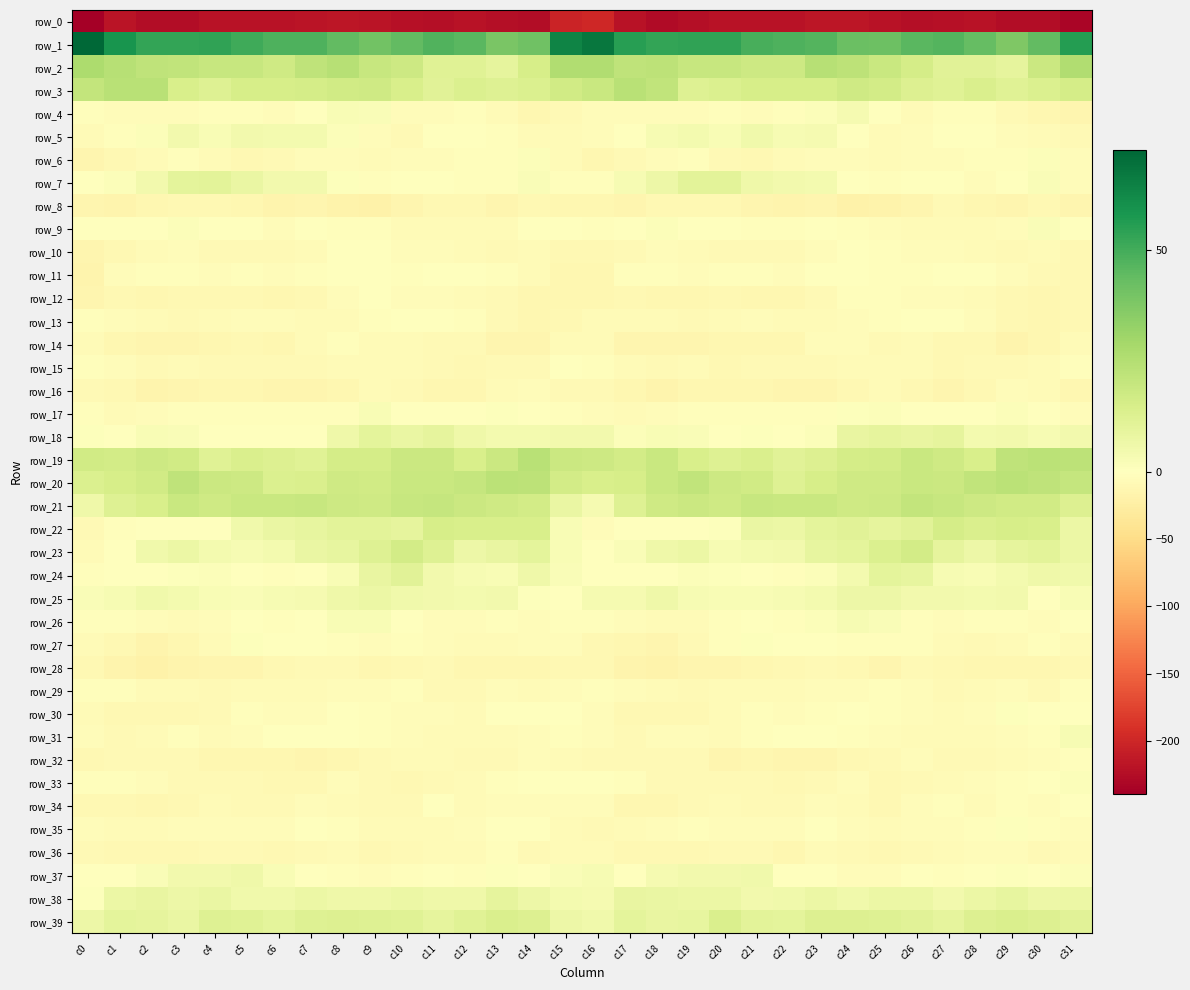

Reading left to right, what are all the values shown in this chart?

row_0: -239.3	-217.5	-226.1	-226.1	-220.2	-220.4	-220.0	-217.6	-215.2	-218.1	-222.5	-223.5	-220.1	-222.8	-225.9	-203.3	-199.7	-219.2	-227.6	-223.4	-220.2	-219.9	-220.2	-215.7	-216.2	-219.3	-223.7	-222.2	-220.3	-224.9	-225.1	-233.1
row_1: 72.6	59.0	52.8	53.1	53.9	50.8	47.7	48.0	43.9	40.8	44.2	47.1	45.5	39.0	40.9	63.9	67.6	55.2	53.0	53.4	53.5	49.0	47.9	46.8	42.1	41.5	45.9	46.9	43.4	37.6	44.2	55.8
row_2: 27.0	23.9	21.7	21.0	19.3	19.3	17.2	22.0	24.1	19.7	18.0	11.8	11.5	9.1	15.2	25.6	25.9	21.9	22.3	19.8	19.8	18.1	17.9	23.8	22.4	18.9	15.7	11.3	10.9	9.6	18.6	25.9
row_3: 20.8	23.4	23.7	14.3	12.4	14.8	14.9	15.4	16.7	17.3	14.5	10.9	13.3	12.3	13.1	16.7	19.3	23.6	21.2	12.1	13.4	14.8	15.2	15.2	17.5	16.4	12.6	11.6	13.8	11.4	13.6	15.5
row_4: -3.2	-5.2	-4.7	-4.5	-3.6	-3.1	-4.7	0.4	2.7	1.9	-5.5	-5.3	-3.2	-6.6	-11.3	-8.8	-5.1	-5.4	-4.2	-4.8	-2.4	-4.6	-3.2	1.2	3.8	-0.9	-6.7	-3.7	-3.7	-8.9	-13.0	-13.3
row_5: -6.3	-3.1	1.5	5.0	2.3	4.8	4.1	4.0	1.4	-5.3	-7.9	-1.4	-0.3	-3.0	-6.0	-7.3	-5.6	-1.5	3.3	4.2	2.6	5.3	3.3	3.9	-0.9	-7.5	-5.6	-0.5	-0.4	-4.9	-6.5	-7.8
row_6: -14.2	-10.6	-6.4	-3.1	-5.8	-9.4	-8.6	-4.5	-4.6	-6.9	-5.0	-4.6	-3.2	-3.3	1.3	-7.4	-12.0	-8.7	-5.2	-3.1	-7.6	-9.6	-7.3	-4.0	-5.5	-6.7	-4.9	-3.9	-3.2	-2.0	1.3	-5.3
row_7: -1.2	1.6	5.1	9.8	10.4	7.6	4.8	5.1	1.1	-3.0	-1.4	-0.8	-3.4	-3.2	2.1	-3.3	-2.7	2.8	6.7	10.2	10.4	5.8	4.8	4.1	-0.9	-2.8	-1.2	-1.6	-3.8	-1.3	1.9	-4.1
row_8: -14.0	-15.5	-11.6	-10.8	-9.9	-12.1	-16.3	-14.4	-18.7	-19.3	-14.9	-10.0	-10.9	-14.7	-10.9	-11.3	-11.2	-14.0	-10.9	-10.6	-9.7	-14.7	-15.9	-14.9	-20.5	-17.1	-13.9	-8.9	-12.6	-14.0	-10.6	-13.7
row_9: -1.2	-0.6	0.5	1.3	-1.9	-1.9	-4.0	-0.8	-3.2	-3.4	-5.8	-6.6	-7.1	-7.0	0.4	-1.1	-1.9	-0.6	1.6	-0.1	-1.7	-3.1	-3.1	-1.3	-3.5	-3.9	-6.7	-6.5	-7.4	-5.1	2.1	-1.8
row_10: -13.4	-9.9	-6.4	-5.5	-8.1	-7.8	-8.3	-5.9	-1.3	-1.1	-5.0	-4.5	-5.9	-7.6	-6.4	-10.1	-11.2	-8.4	-5.4	-6.6	-8.0	-8.1	-8.0	-4.0	-0.5	-2.6	-5.3	-4.5	-7.0	-7.6	-6.8	-9.8
row_11: -15.4	-4.9	-2.1	-3.7	-4.2	-2.3	-4.5	-3.0	-0.3	-0.9	-3.5	-1.6	-0.6	-2.0	-6.4	-12.2	-12.1	-3.1	-2.6	-4.5	-2.9	-3.2	-4.5	-1.9	-0.1	-2.0	-3.5	-0.4	-1.1	-3.8	-7.7	-11.0
row_12: -13.7	-10.7	-11.3	-11.1	-11.0	-11.2	-12.0	-10.7	-4.2	-1.6	-4.1	-5.3	-6.3	-9.3	-11.6	-11.6	-12.7	-11.2	-11.3	-11.3	-10.9	-11.4	-12.2	-8.7	-2.1	-2.5	-5.1	-5.0	-7.3	-10.9	-11.3	-10.6
row_13: -2.0	-5.5	-7.2	-8.2	-7.3	-4.8	-5.4	-6.4	-5.6	-3.2	-0.7	-1.0	-3.5	-8.1	-12.1	-9.4	-6.8	-7.1	-7.0	-8.6	-6.0	-4.7	-6.2	-6.6	-4.8	-2.3	-0.5	-1.7	-4.7	-10.5	-12.3	-10.8
row_14: -6.9	-12.8	-14.6	-13.7	-13.1	-11.2	-11.9	-7.1	-3.3	-7.4	-6.7	-8.6	-9.1	-13.1	-14.8	-6.6	-6.6	-14.2	-13.7	-13.8	-12.3	-11.2	-11.4	-4.4	-5.0	-7.6	-7.0	-9.4	-9.4	-15.4	-12.9	-6.7
row_15: -3.1	-5.2	-9.3	-6.8	-8.6	-8.5	-8.2	-9.1	-7.4	-6.5	-5.7	-9.0	-9.8	-9.1	-7.7	-1.9	-2.8	-7.1	-8.3	-7.1	-9.4	-7.7	-9.1	-8.4	-7.4	-6.2	-6.2	-10.2	-9.0	-9.2	-6.6	-2.7
row_16: -8.0	-9.8	-15.6	-14.6	-11.9	-12.3	-13.4	-13.2	-12.3	-5.8	-8.3	-13.0	-11.9	-7.0	-4.5	-7.9	-9.1	-11.7	-16.6	-12.9	-12.0	-12.4	-13.8	-13.3	-10.0	-5.7	-10.5	-13.2	-10.1	-5.4	-6.0	-12.4
row_17: -3.5	-7.0	-4.8	-3.2	-2.7	-2.6	-2.2	-2.8	-1.9	2.6	0.1	0.3	-0.0	0.8	0.2	-2.1	-4.5	-6.5	-4.2	-2.9	-2.6	-2.5	-2.3	-3.6	0.8	1.7	-0.1	0.5	-0.4	1.6	-1.5	-5.3
row_18: 1.0	-0.1	2.6	2.3	-0.1	0.2	-0.2	-0.9	6.0	10.0	7.8	9.4	5.9	4.1	4.3	4.6	4.7	1.2	2.7	1.7	-0.6	0.8	-1.7	1.4	8.4	9.3	8.0	9.1	4.1	4.8	3.0	5.0
row_19: 17.0	16.1	17.7	16.7	11.9	14.0	12.6	11.4	15.4	15.5	18.3	18.5	14.6	18.4	23.8	18.7	17.6	16.2	18.7	14.2	12.4	14.0	11.3	12.8	15.8	16.1	18.7	17.2	14.5	21.9	22.7	22.4
row_20: 13.3	15.3	16.7	21.8	18.6	17.7	13.3	13.8	17.1	16.9	19.2	18.8	19.9	22.7	22.4	16.2	14.6	15.1	19.1	21.3	17.6	16.6	12.4	15.0	17.5	17.2	19.3	18.6	21.3	23.2	22.1	20.3
row_21: 6.1	12.3	14.7	18.9	17.3	19.0	18.9	19.7	17.9	17.5	19.6	20.4	18.6	17.2	16.2	7.7	3.7	12.3	17.1	18.4	17.5	19.5	18.8	19.2	17.4	17.9	20.6	19.8	18.0	16.9	16.9	13.0
row_22: -9.2	-3.1	-0.2	-0.7	-1.0	5.5	7.4	8.6	10.7	10.4	9.5	14.8	14.4	14.7	14.3	2.3	-5.5	-1.7	0.2	-1.6	0.9	7.7	6.8	9.7	10.9	9.6	11.2	15.5	13.8	15.0	14.3	7.1
row_23: -5.7	-0.5	5.2	7.1	4.3	3.1	4.2	7.5	9.0	12.0	16.0	12.2	6.3	8.1	10.1	2.6	-1.6	2.0	5.9	6.9	3.1	4.0	4.7	8.5	9.8	13.3	15.9	9.2	6.4	9.3	10.3	7.2
row_24: -1.9	-1.2	-0.1	0.8	1.2	-0.2	-2.1	0.1	2.3	8.4	10.8	4.8	2.9	2.5	6.1	1.7	0.5	-0.2	-0.3	1.5	1.0	-0.8	-2.2	1.2	4.1	10.1	8.9	3.4	2.6	4.1	6.1	5.6
row_25: 2.0	2.8	5.2	4.0	2.6	1.8	3.2	3.7	5.8	6.9	5.4	4.8	4.1	5.0	0.8	-0.1	3.8	3.4	5.9	3.2	2.3	2.3	3.0	4.5	6.7	6.6	4.6	4.7	4.2	4.6	-0.4	2.6
row_26: -2.3	-3.6	-5.1	-6.6	-4.1	-0.8	-3.0	0.1	2.7	2.5	-0.4	-4.9	-3.8	-2.6	-4.6	-3.6	-3.1	-4.1	-5.7	-6.3	-2.3	-1.3	-2.8	1.4	3.0	2.0	-2.3	-5.1	-3.2	-3.0	-4.1	-1.5
row_27: -6.1	-10.1	-15.4	-11.3	-5.7	0.8	-0.5	-0.9	-2.9	-3.8	-2.8	-5.3	-7.4	-6.7	-4.2	-5.6	-9.4	-12.6	-14.7	-9.2	-3.0	1.0	-0.8	-1.6	-3.6	-3.3	-2.9	-6.3	-7.8	-6.0	-3.5	-6.2
row_28: -10.9	-15.0	-18.7	-15.9	-13.8	-13.7	-11.1	-8.8	-8.8	-13.0	-10.2	-8.3	-11.3	-11.4	-12.0	-9.5	-10.9	-16.5	-18.3	-14.6	-13.9	-12.7	-10.2	-8.6	-10.0	-13.2	-8.3	-9.6	-11.5	-12.1	-11.8	-10.3
row_29: -1.9	-3.4	-7.2	-7.3	-8.0	-6.0	-6.9	-6.1	-4.1	-3.9	-3.0	-8.2	-7.6	-5.0	-7.2	-3.8	-2.3	-4.9	-7.3	-7.7	-7.1	-5.7	-7.2	-5.3	-4.3	-3.2	-4.5	-9.1	-6.3	-5.4	-8.3	-3.2
row_30: -6.1	-9.4	-10.8	-10.2	-8.5	-3.5	-4.5	-4.2	-0.8	-2.2	-4.1	-5.4	-6.1	-0.2	-0.2	-1.6	-5.0	-10.4	-10.5	-10.0	-6.7	-2.8	-5.2	-2.9	-0.8	-3.1	-4.2	-6.6	-4.2	1.0	-1.7	-0.7
row_31: -4.7	-7.5	-5.8	-3.3	-6.6	-5.3	-1.5	-1.5	-1.7	-3.3	-5.4	-6.3	-6.4	-6.0	-3.9	-3.4	-5.4	-8.1	-3.9	-4.4	-7.2	-3.1	-1.6	-1.4	-2.1	-4.2	-5.9	-6.5	-6.2	-5.2	-2.5	3.1
row_32: -9.5	-8.6	-8.5	-8.1	-12.6	-12.7	-12.1	-14.2	-12.0	-8.5	-5.8	-6.6	-8.7	-8.6	-5.3	-6.4	-9.1	-8.5	-8.4	-8.9	-13.8	-11.8	-13.1	-14.0	-10.6	-7.5	-5.1	-7.7	-8.9	-7.2	-4.3	-2.4
row_33: -3.3	-2.6	-5.4	-9.2	-8.6	-8.1	-10.2	-9.5	-4.9	-8.3	-10.7	-7.6	-5.7	-3.6	-1.6	0.4	-0.6	-2.9	-7.5	-8.9	-8.3	-8.5	-11.1	-7.7	-4.8	-10.4	-9.2	-6.8	-5.3	-2.0	-1.3	1.5
row_34: -9.6	-10.9	-12.9	-10.1	-7.3	-8.0	-8.5	-4.6	-5.7	-8.6	-7.8	-1.7	-6.1	-3.9	-4.3	-3.9	-5.5	-11.7	-12.4	-8.6	-7.0	-8.4	-7.5	-4.5	-6.3	-9.6	-4.9	-2.9	-6.3	-2.7	-4.5	-1.7
row_35: -5.2	-6.0	-6.2	-3.9	-4.2	-5.4	-4.7	-1.3	-2.7	-6.7	-5.6	-5.7	-4.7	-0.1	-1.1	-6.1	-7.9	-6.4	-5.4	-3.4	-5.1	-4.9	-4.2	-0.7	-4.6	-6.6	-5.5	-5.6	-3.3	0.6	-2.1	-5.4
row_36: -7.6	-10.7	-10.4	-10.2	-9.3	-7.7	-10.9	-8.7	-6.3	-10.7	-9.3	-7.4	-6.4	-3.6	-8.5	-6.7	-6.1	-10.9	-9.6	-10.2	-8.5	-8.3	-11.9	-6.6	-8.0	-10.7	-8.2	-7.5	-5.0	-4.9	-8.9	-6.6
row_37: 0.2	-0.2	1.8	4.9	4.7	5.8	2.6	-0.5	-2.7	-5.5	-3.2	-1.5	-2.6	0.7	-0.7	2.1	3.2	0.3	3.7	5.0	4.8	5.7	0.2	-0.5	-4.6	-5.0	-1.6	-2.5	-1.6	0.7	-0.5	1.5
row_38: 1.1	7.2	8.0	6.6	7.6	5.1	5.2	7.3	5.8	6.2	7.1	5.8	5.8	9.3	6.5	4.4	3.8	8.1	7.4	7.0	7.1	4.8	5.6	7.3	5.4	6.9	7.1	5.0	7.1	9.0	6.6	7.1
row_39: 6.5	10.2	9.3	7.6	12.4	11.8	9.8	12.2	12.6	12.4	11.9	9.4	11.6	13.7	12.6	6.6	5.2	9.7	8.1	8.7	13.8	10.6	10.2	12.6	12.6	12.3	11.3	9.4	12.7	13.7	12.7	11.3